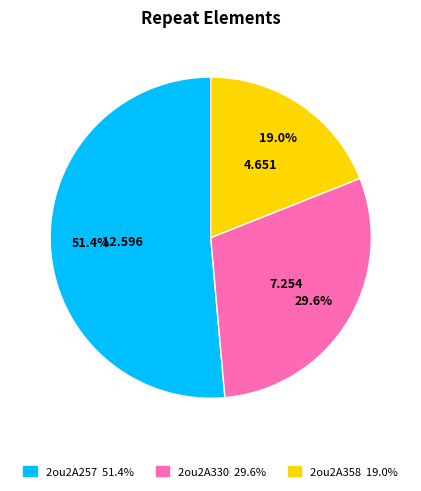

Which category has the smallest portion of the pie?

2ou2A358